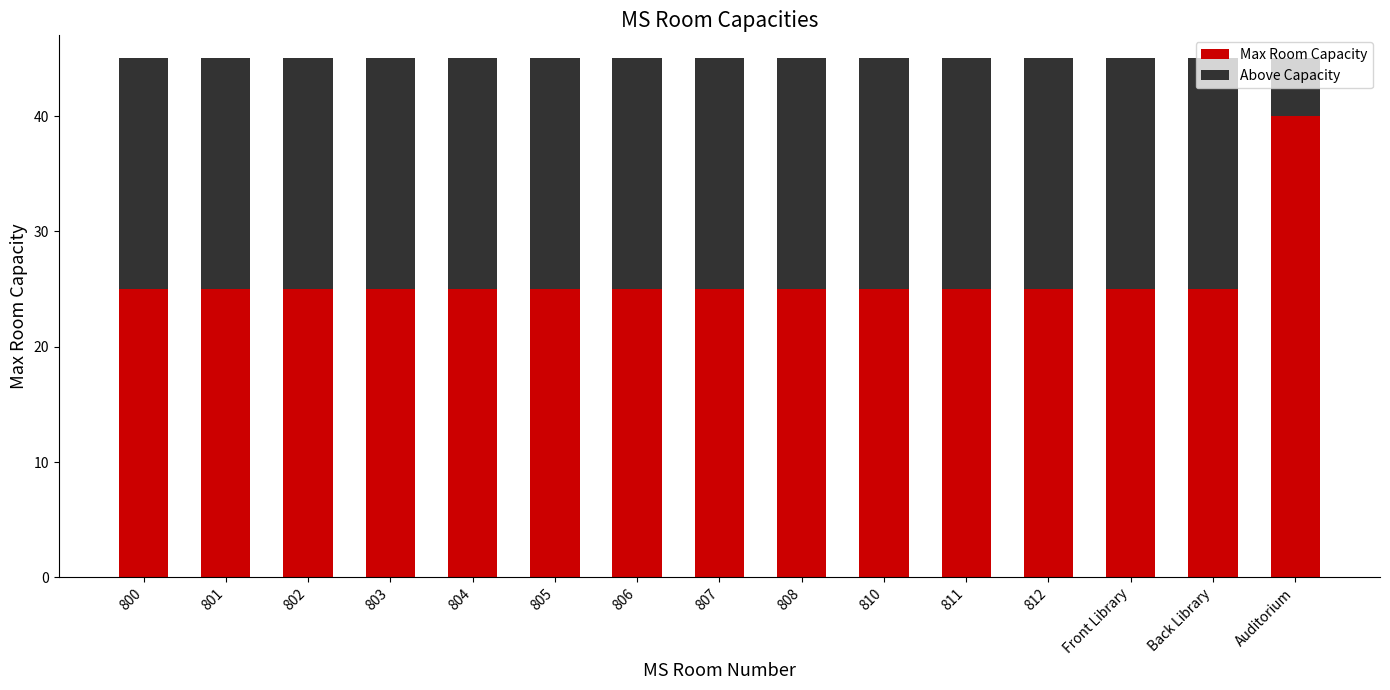

What is the total value across all series at 807?

45